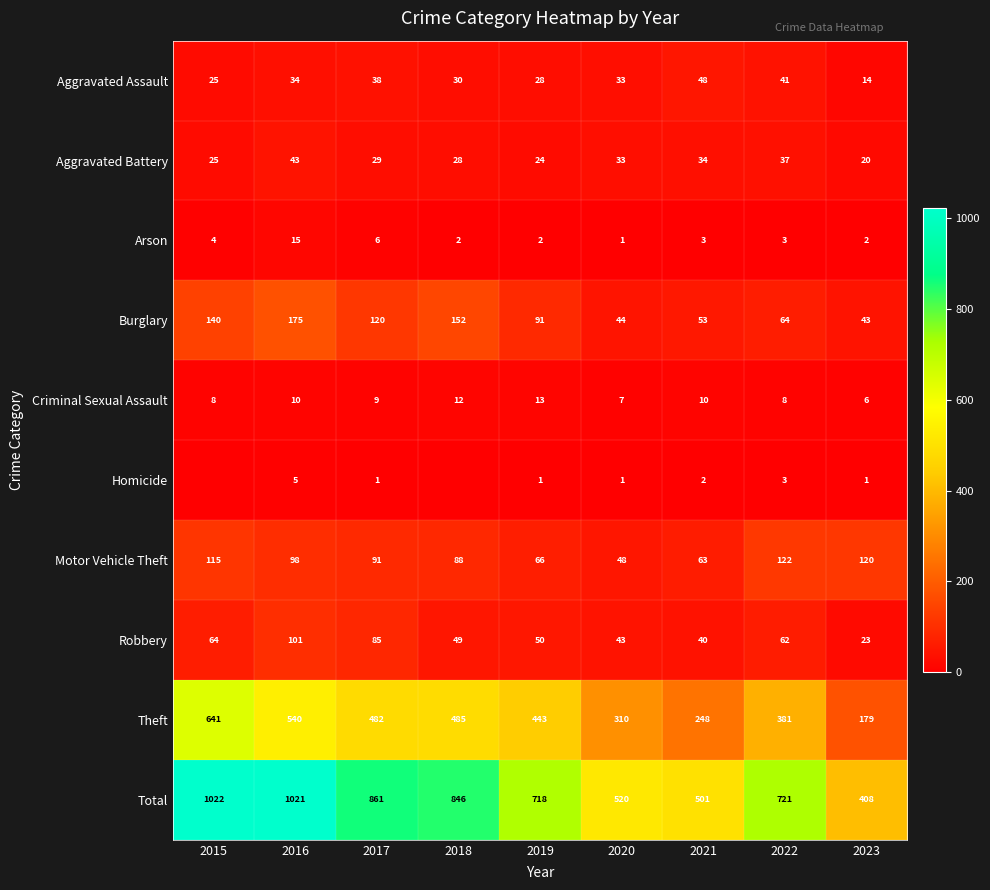

Which category has the highest value in the Criminal Sexual Assault series?

2019